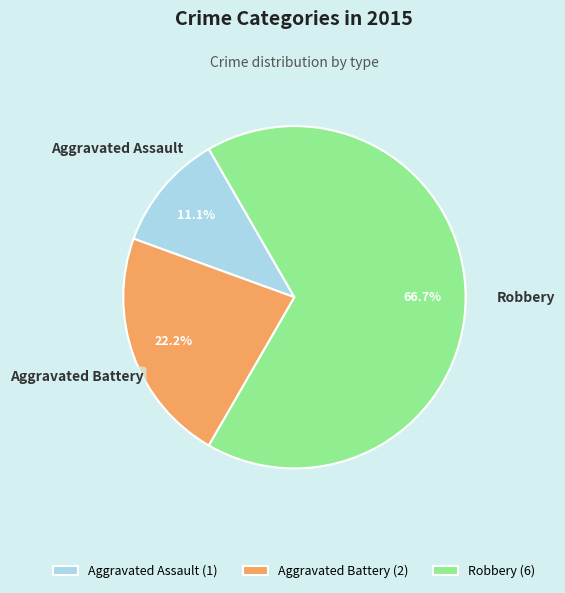

Between Aggravated Assault and Robbery, which is larger?

Robbery